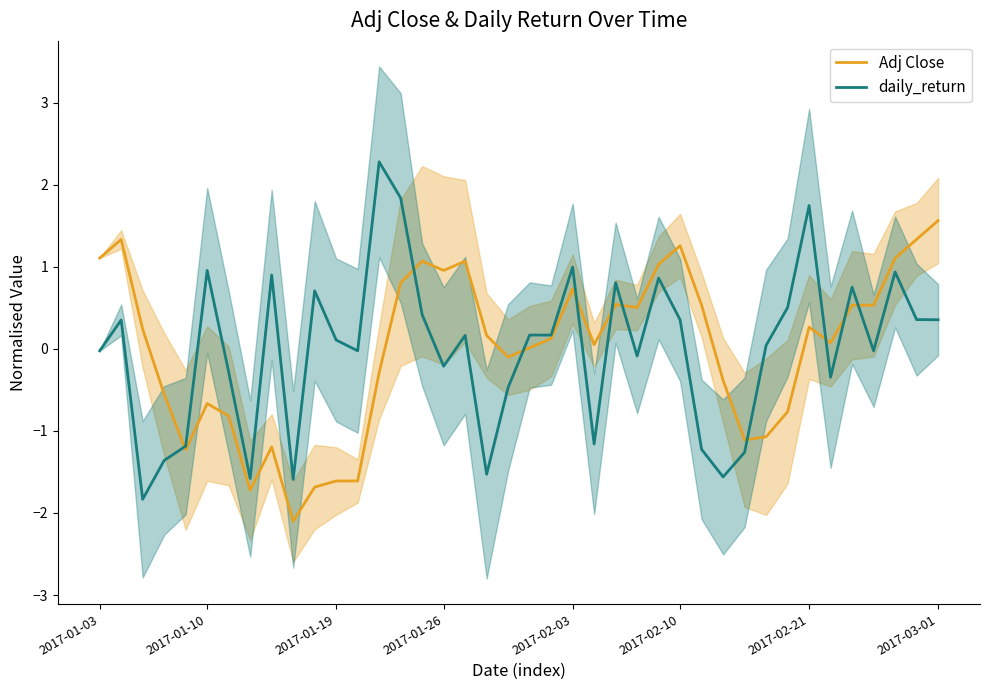

Rank the series by their maximum value, from lowest to highest.

Adj Close, daily_return